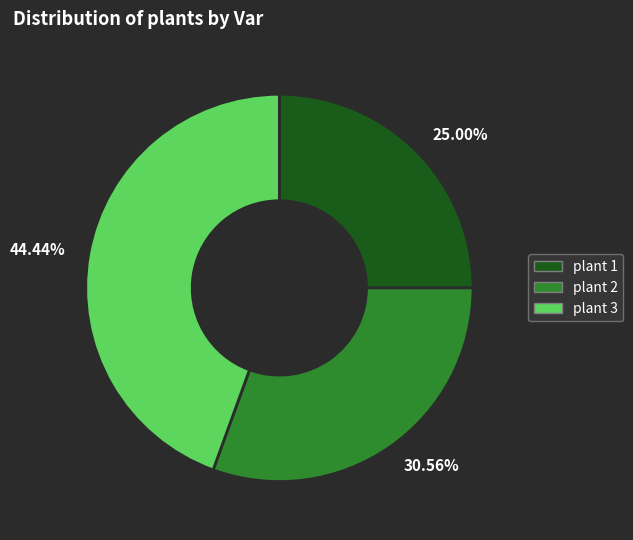

Combined, do plant 3 and plant 1 account for over 50%?

Yes